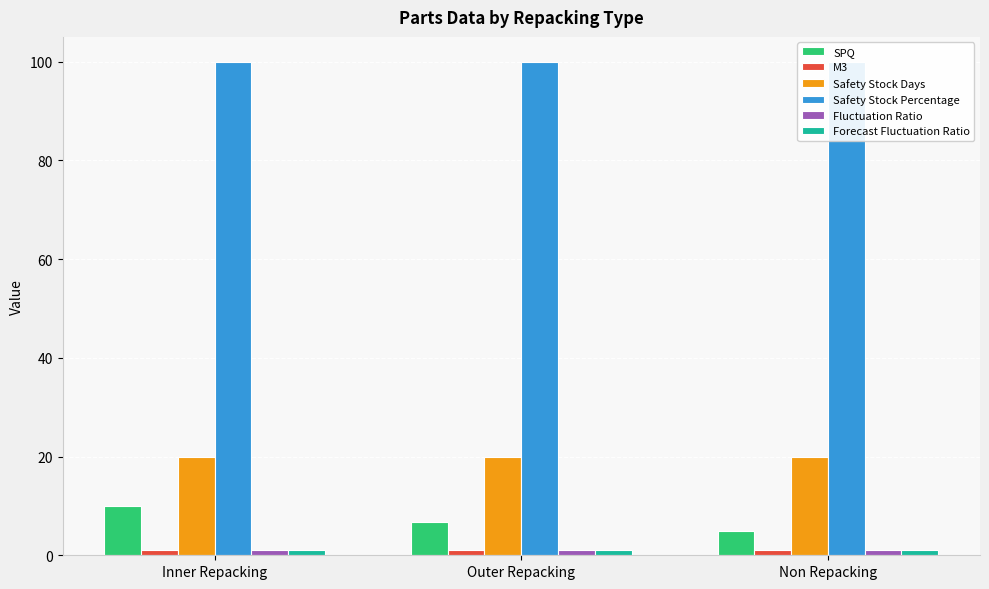

At how many categories does at least one series exceed 22?

3